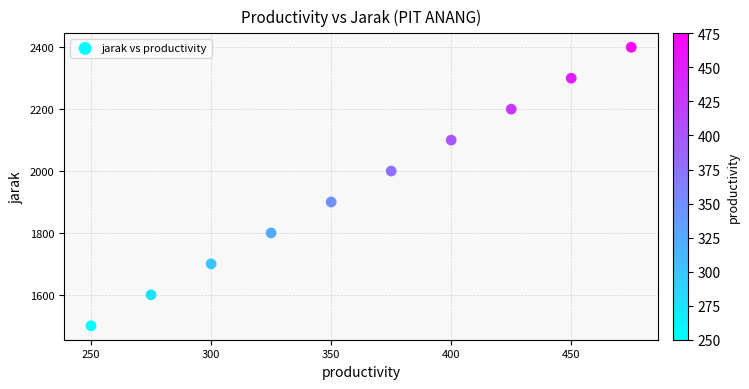

What is the range of X values (max minus min)?

225